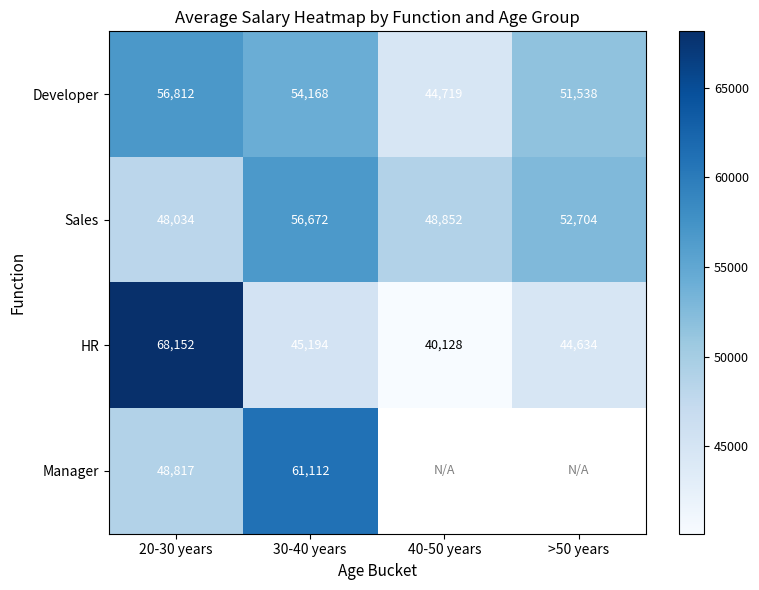

What is the spread (max minus min) of values at 20-30 years?

20118